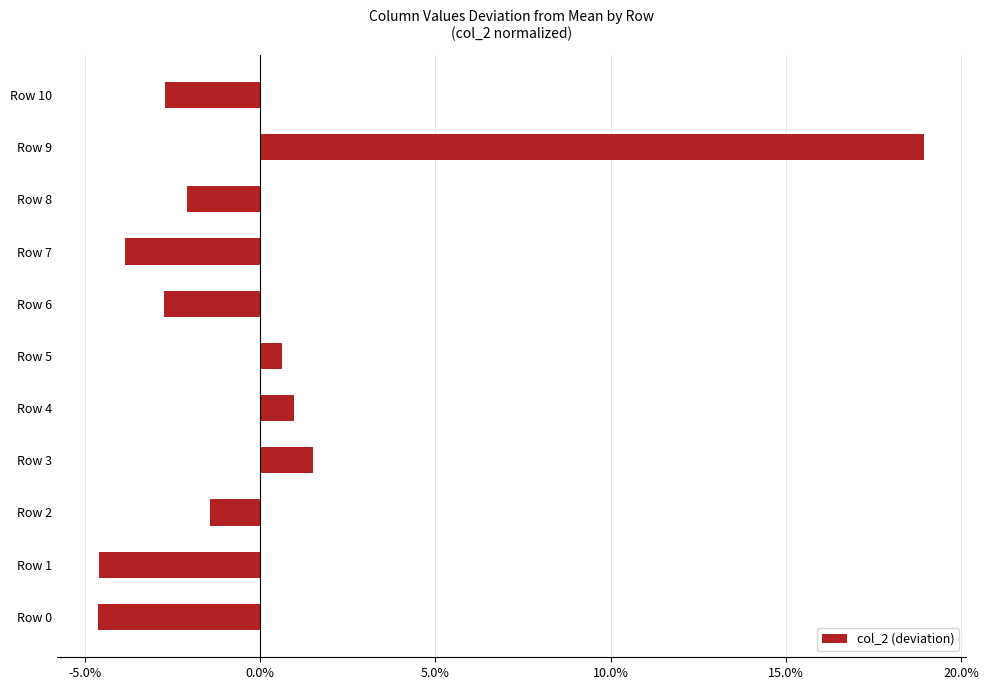

Are the bars horizontal?

Yes